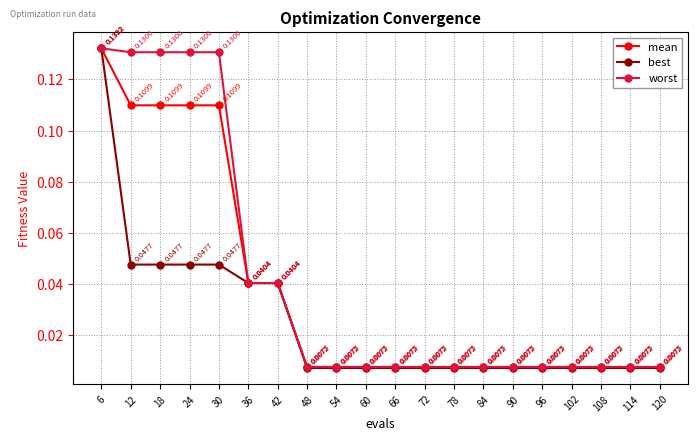

At 48, list the series in order from smallest to largest.

best, mean, worst